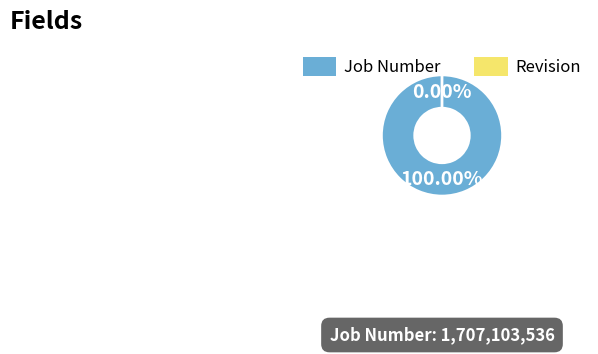

What is the majority slice?

Job Number